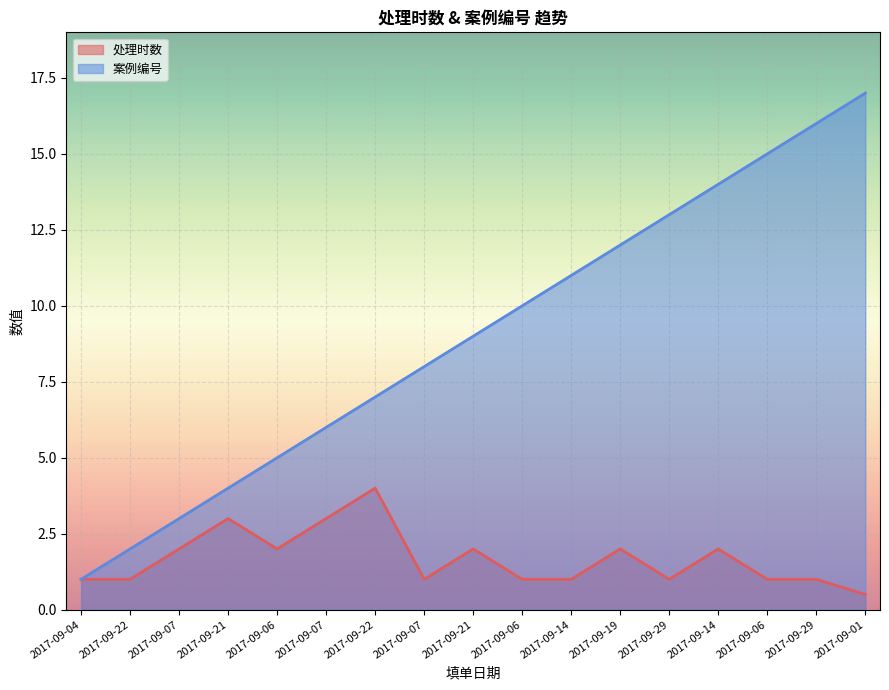

What is the label of the 6th point from the left?

2017-09-07